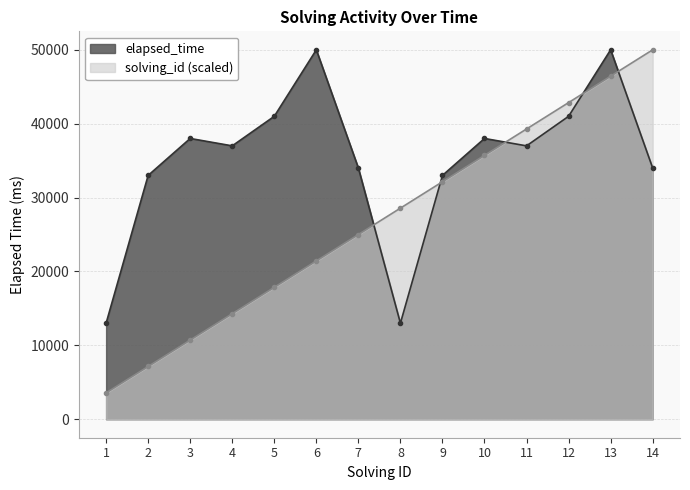

Between 9 and 11, which series saw the biggest shift?

solving_id (scaled)